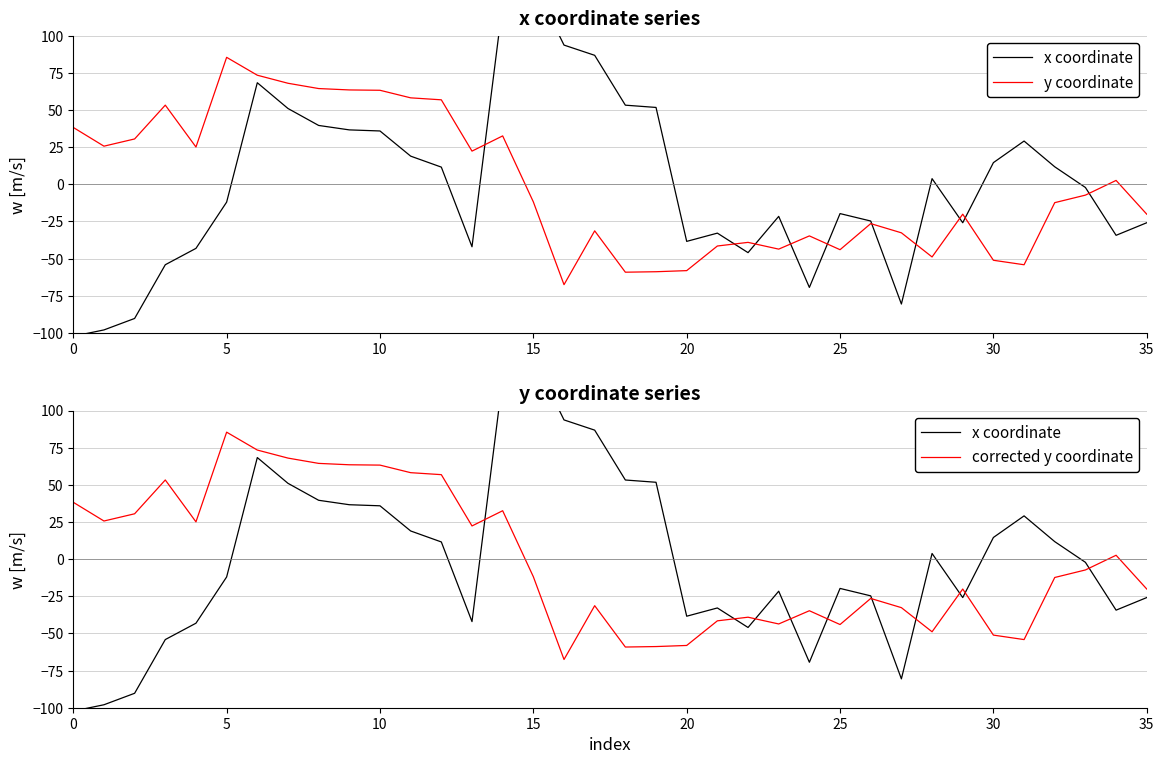

The corrected y coordinate series shows 91.3 at 10. True or false?

False